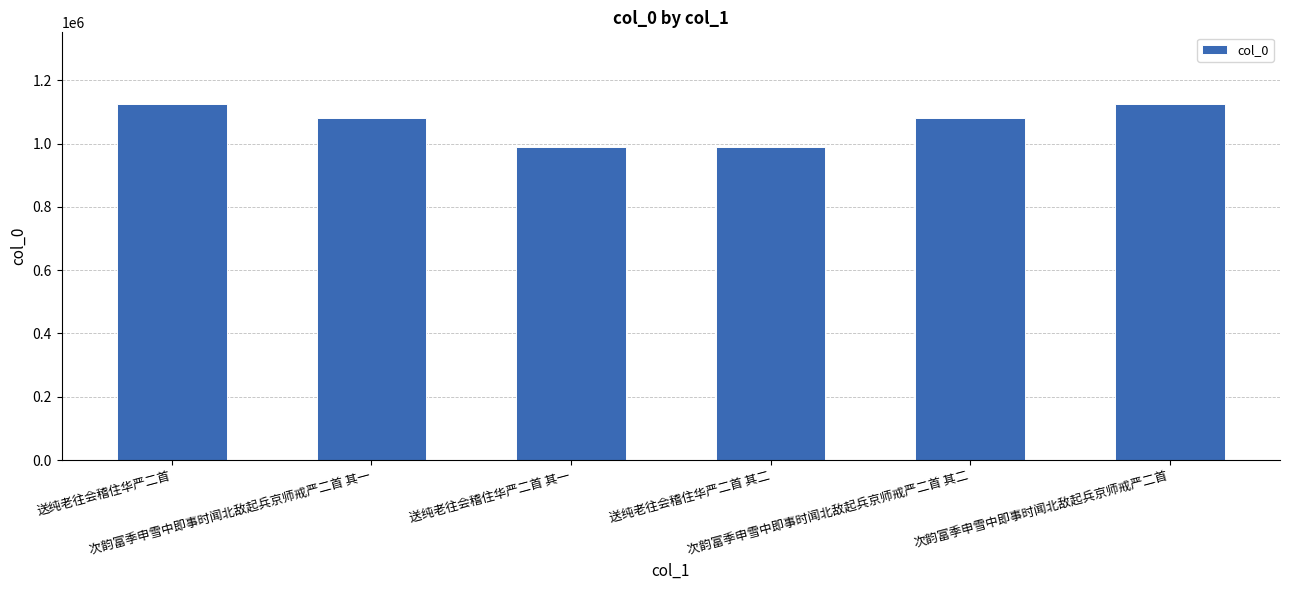

What is the difference between the values at 送纯老往会稽住华严二首 其一 and 次韵富季申雪中即事时闻北敌起兵京师戒严二首 其二?

92661